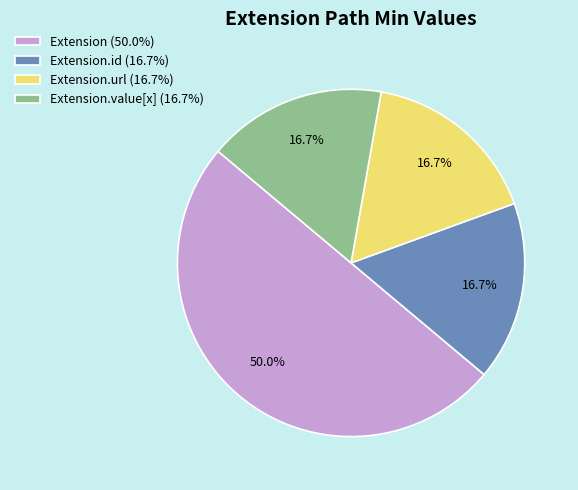

What is the largest slice in the pie chart?

Extension (50.0%)